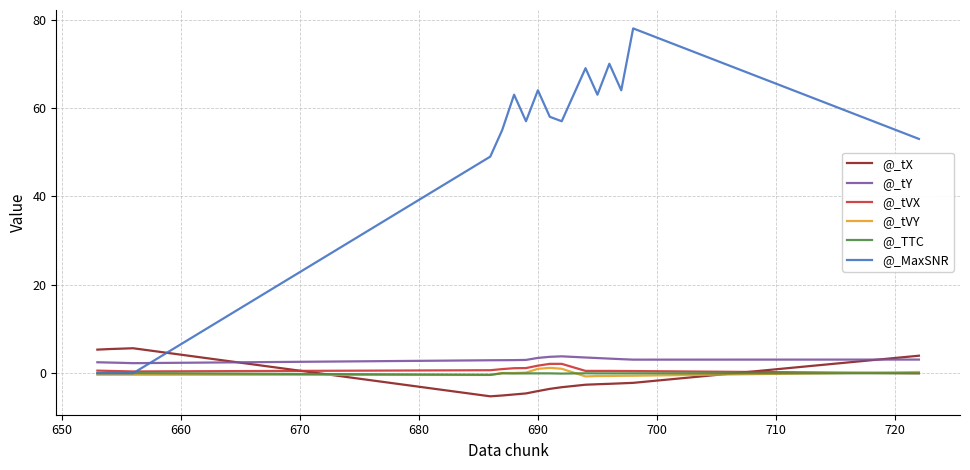

How many intersections are there between @_MaxSNR and @_tY?

1